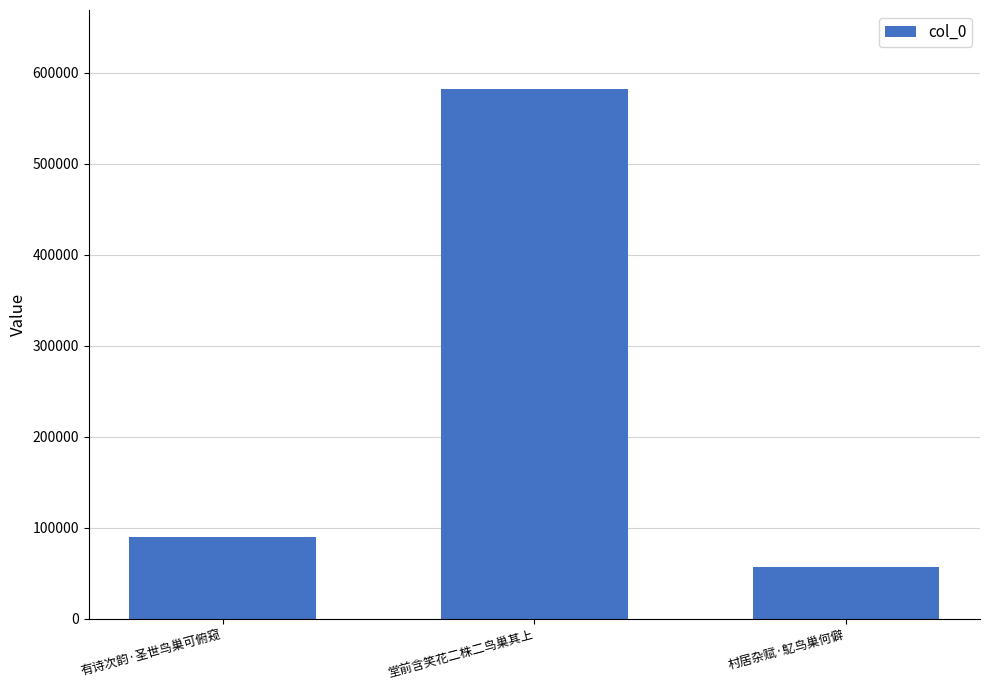

What is the label of the 3rd bar from the left?

村居杂赋·鳦鸟巢何僻